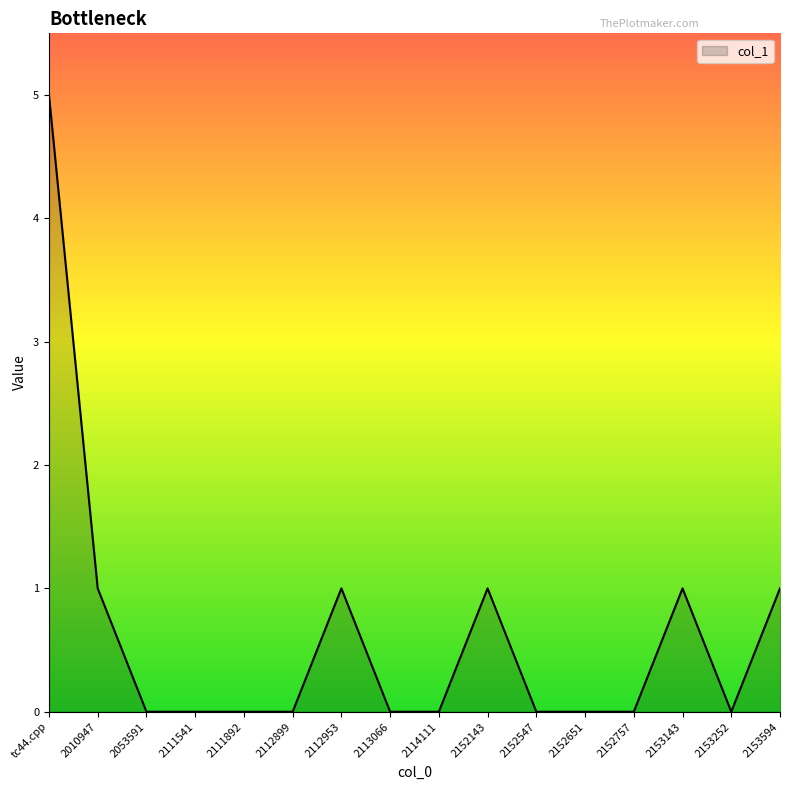

Is it true that the value at 2111541 is 0?

True